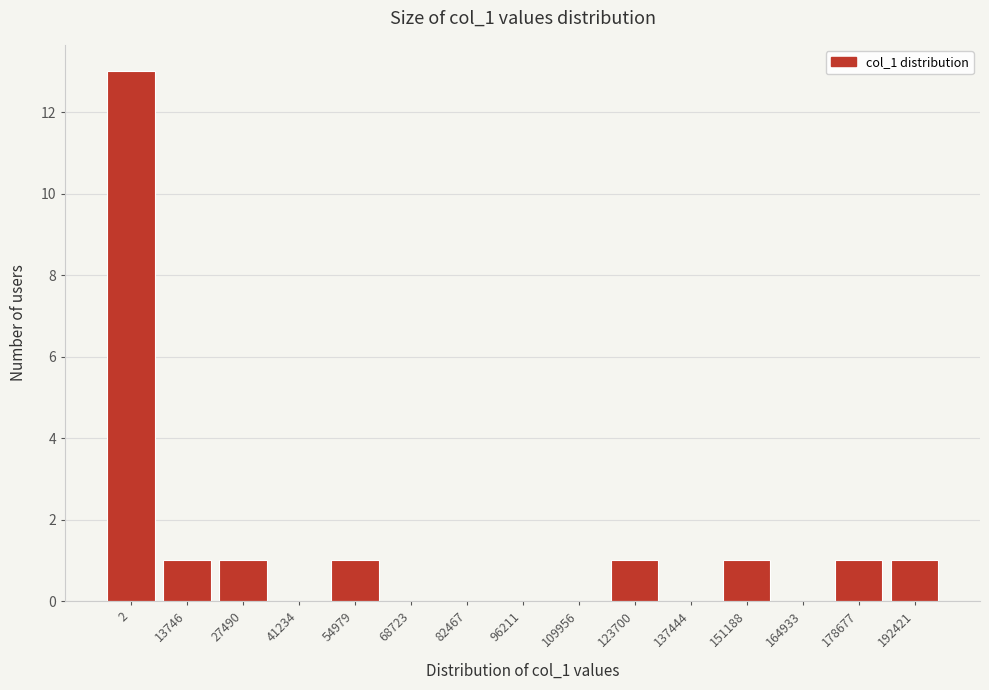

Reading right to left, what are all the values shown in this chart?

192421=1	178677=1	164933=0	151188=1	137444=0	123700=1	109956=0	96211=0	82467=0	68723=0	54979=1	41234=0	27490=1	13746=1	2=13